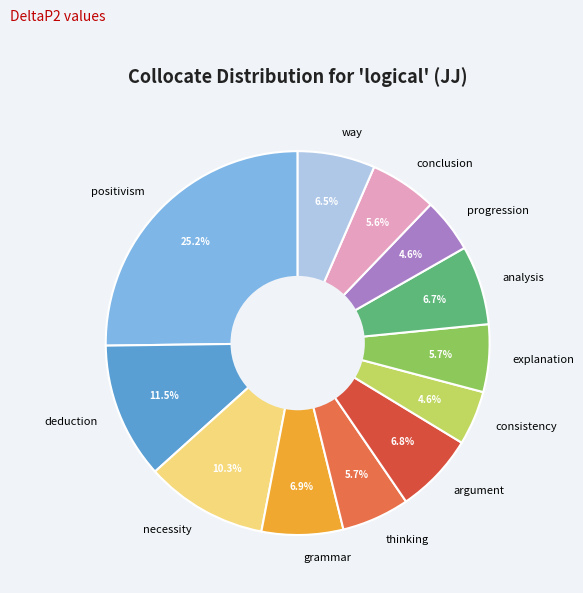

Is way the majority of the pie?

No